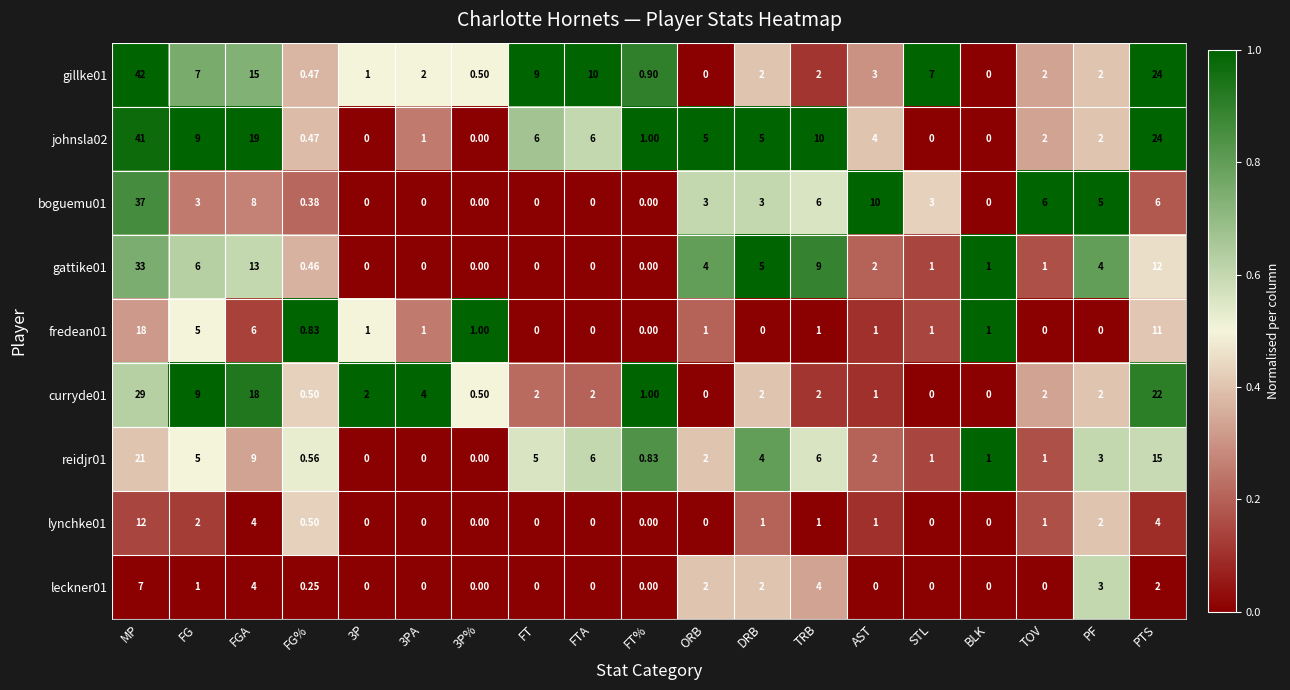

Which series has the largest total across all categories?

johnsla02